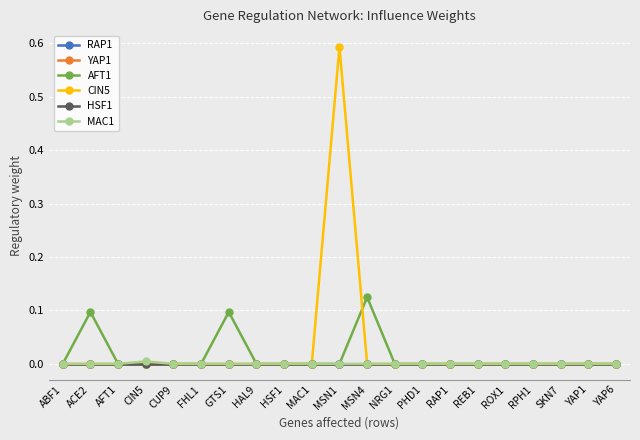

Is this an area chart (filled region under the line)?

No